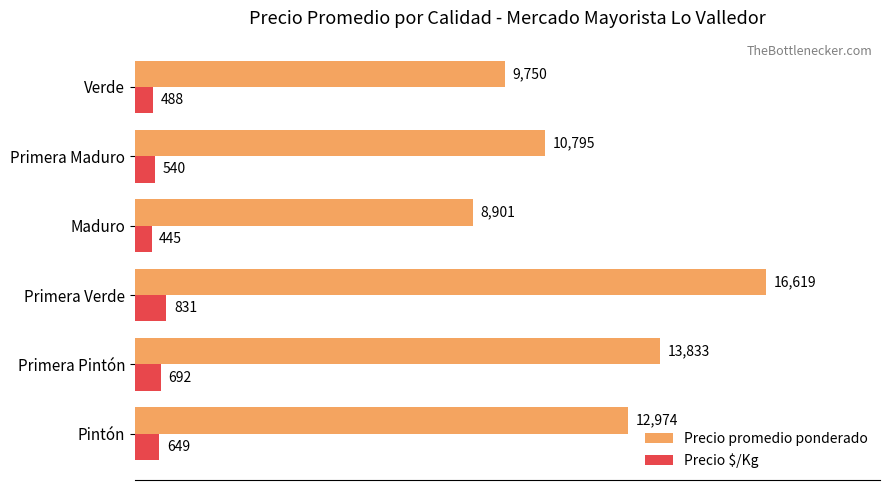

Which series has the widest spread of values?

Precio promedio ponderado